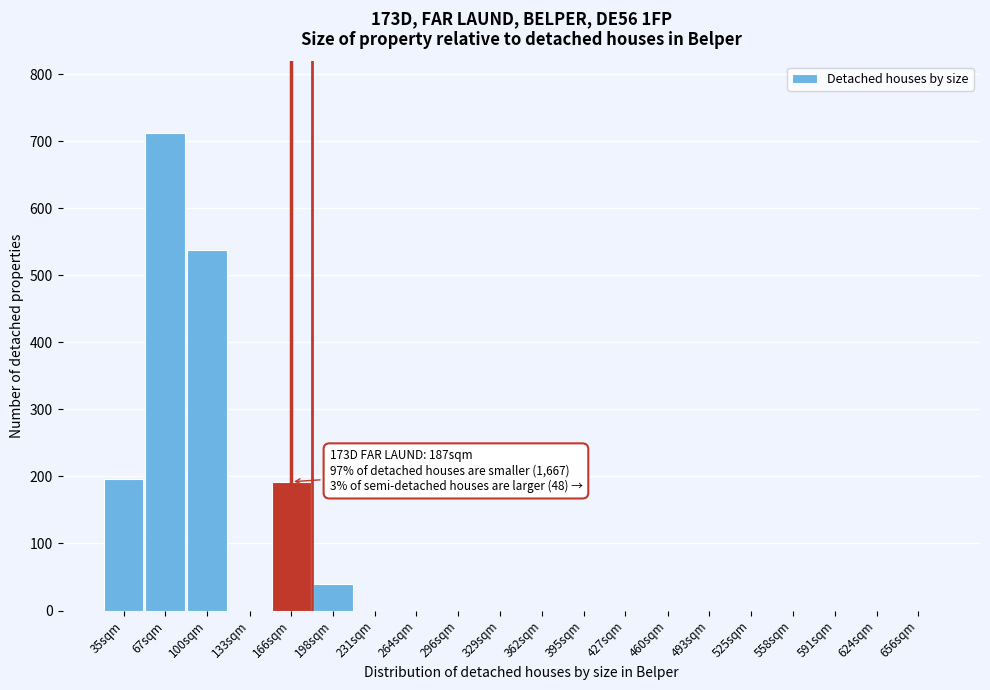

Reading left to right, extract all data points from this chart.

35sqm=196	67sqm=712	100sqm=537	133sqm=0	166sqm=192	198sqm=40	231sqm=0	264sqm=0	296sqm=0	329sqm=0	362sqm=0	395sqm=0	427sqm=0	460sqm=0	493sqm=0	525sqm=0	558sqm=0	591sqm=0	624sqm=0	656sqm=0